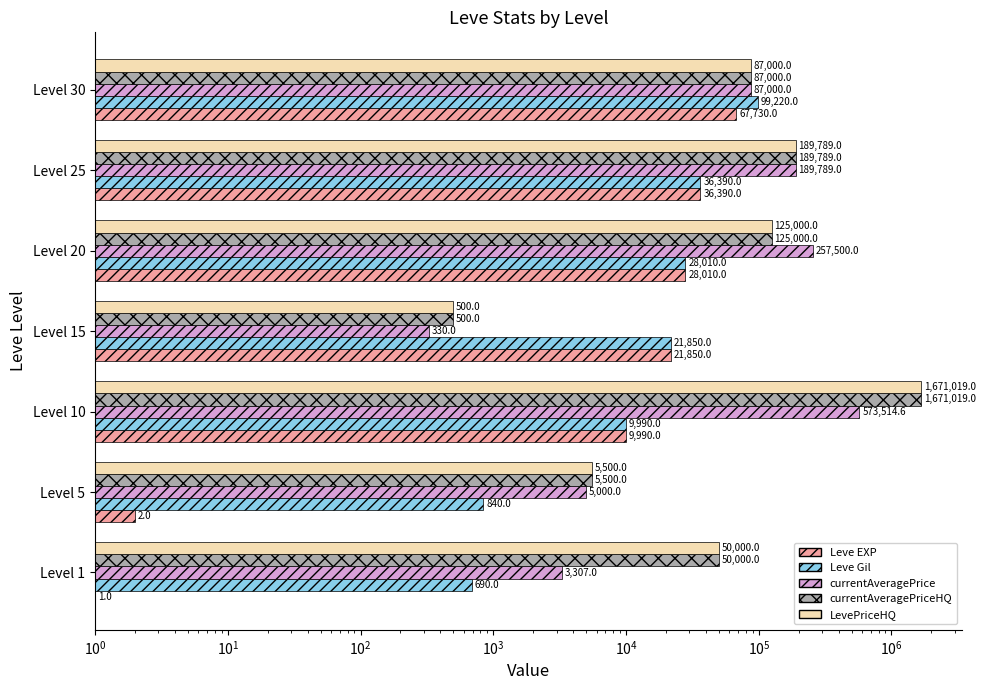

What is the value of the currentAveragePriceHQ bar at the 6th from the left?

189789.0